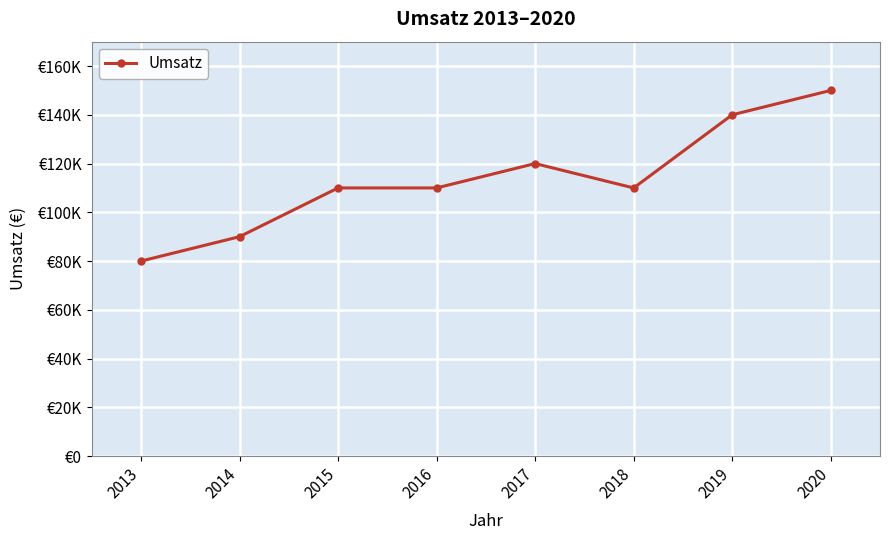

What is the change in value from 2013 to 2014?

+10000